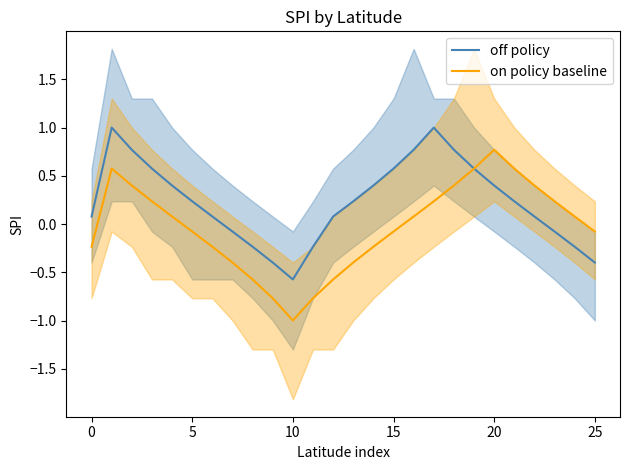

Rank the series by their maximum value, from lowest to highest.

on policy baseline, off policy